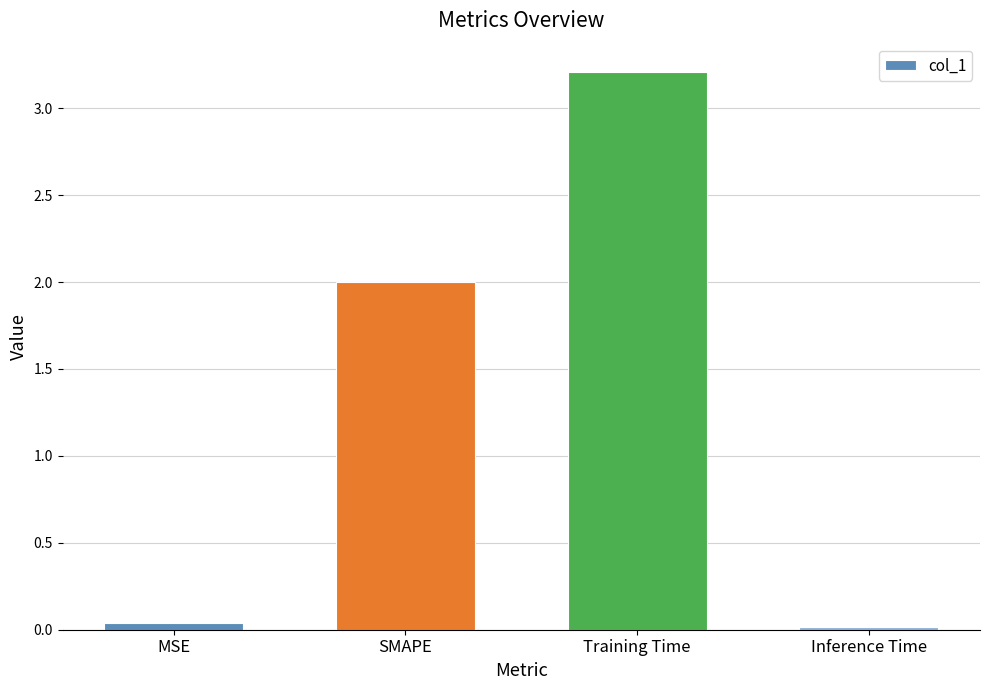

How many bars are there in total?

4